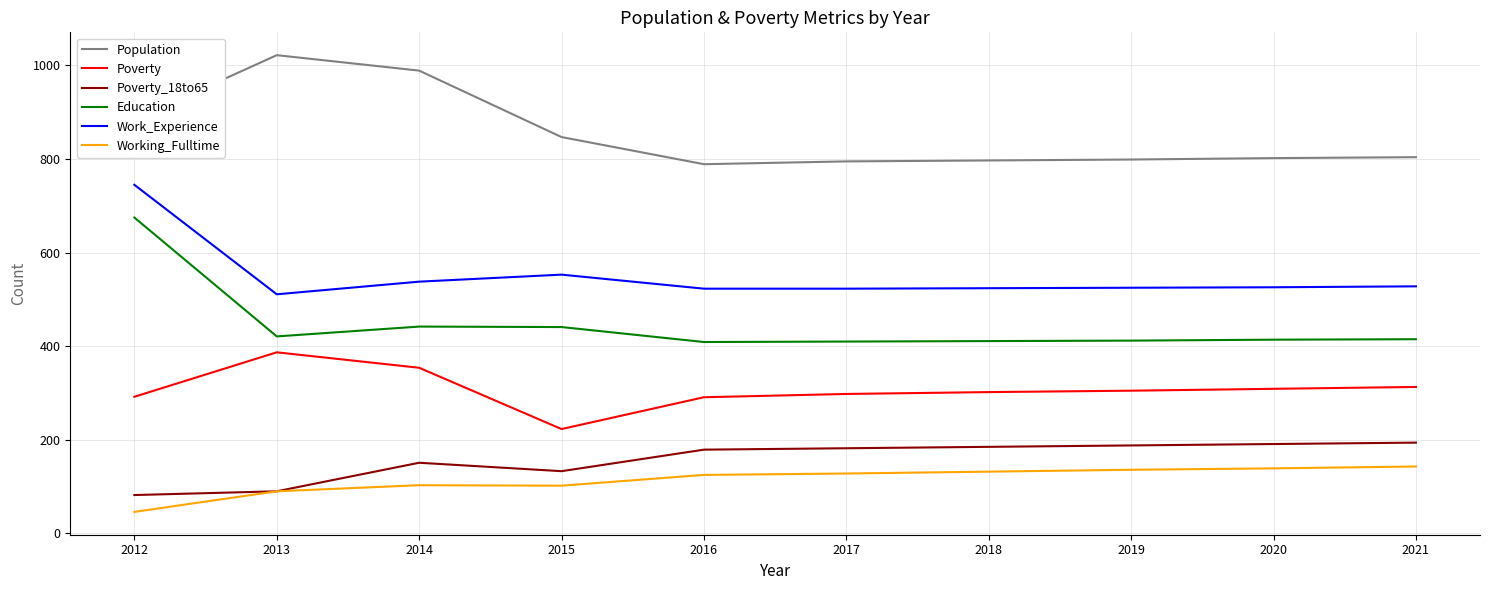

The Population series shows 797 at 2018. True or false?

True